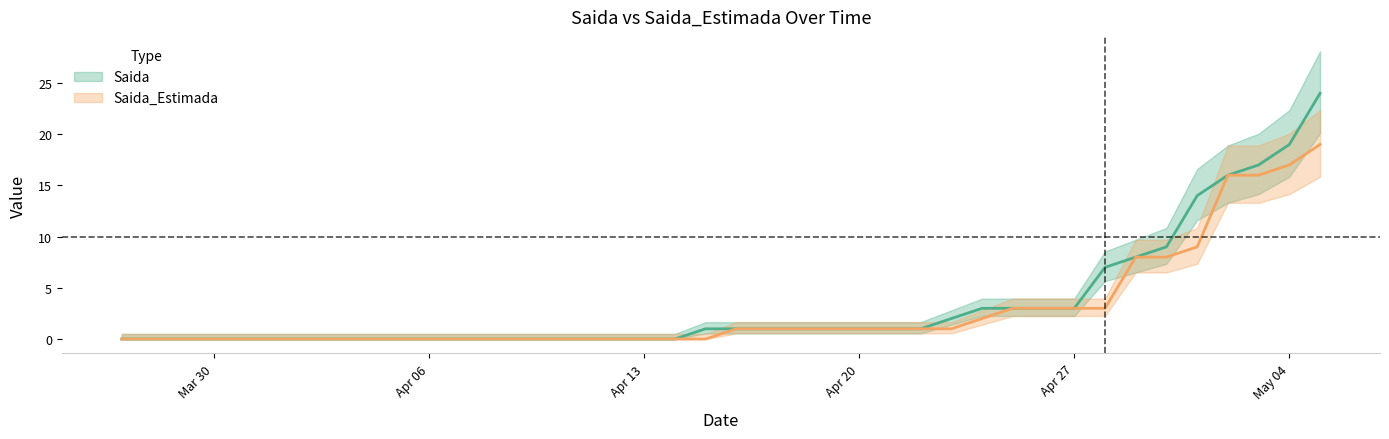

Which category has the lowest value across all series?

2020-03-27